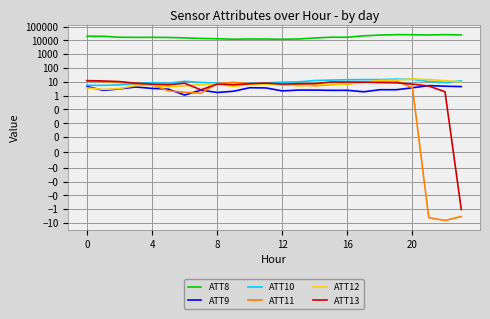

What is the maximum value for ATT10?

15.7